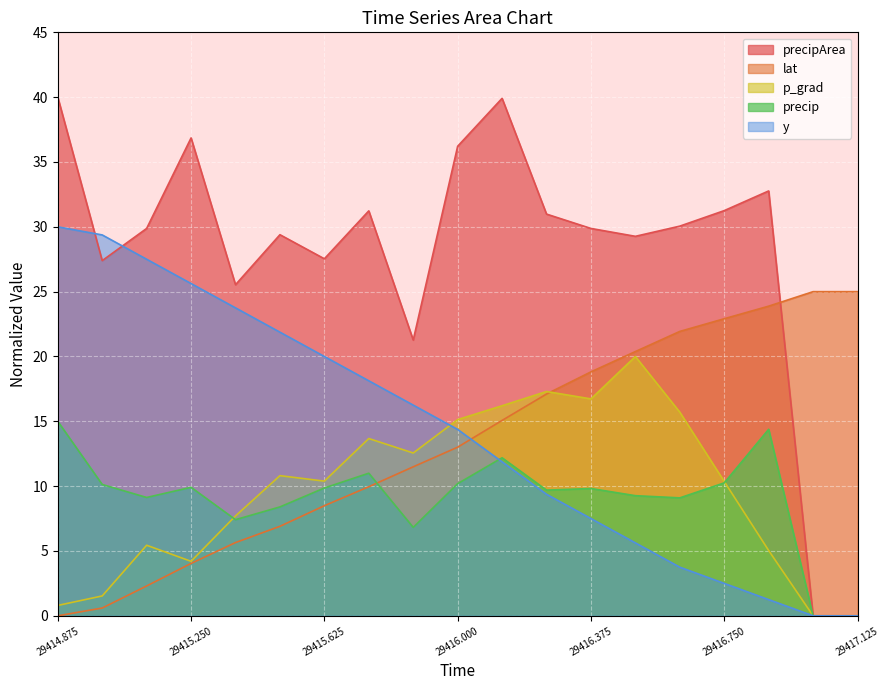

Which series has the largest range (max minus min)?

precipArea